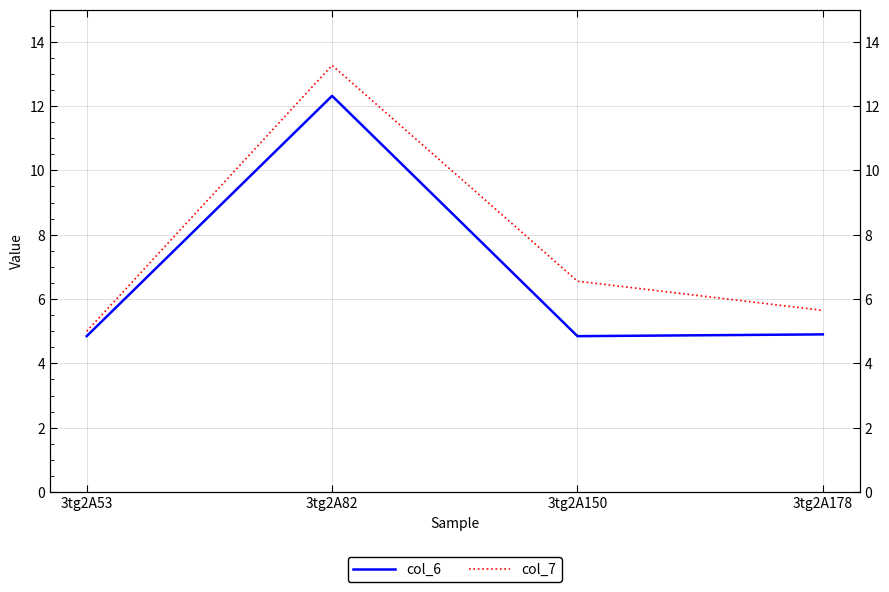

List the series in order of their peak value, lowest first.

col_6, col_7